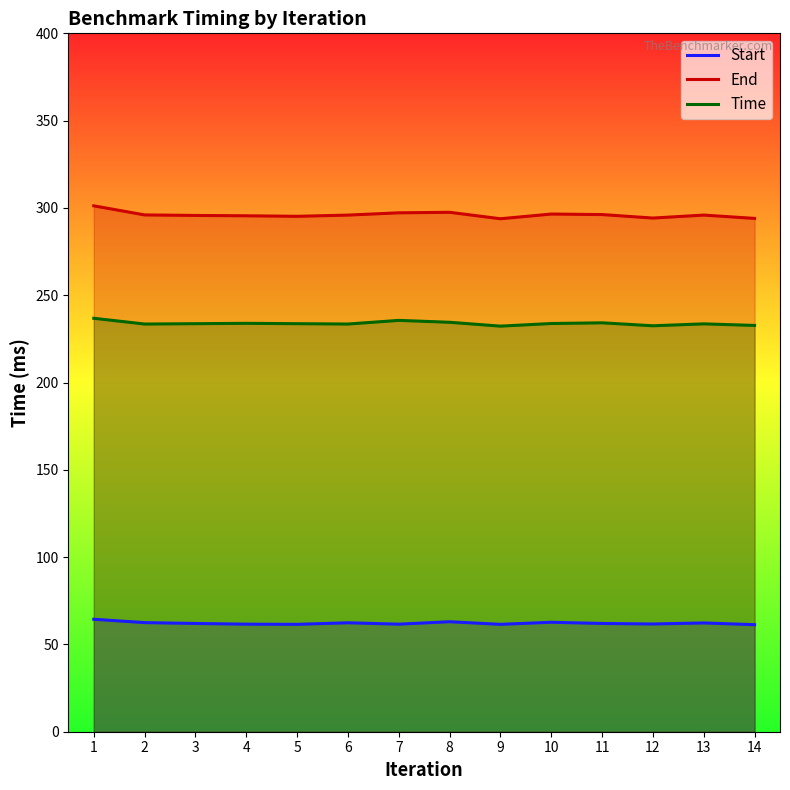

What are all the series names shown in the legend?

Start, End, Time